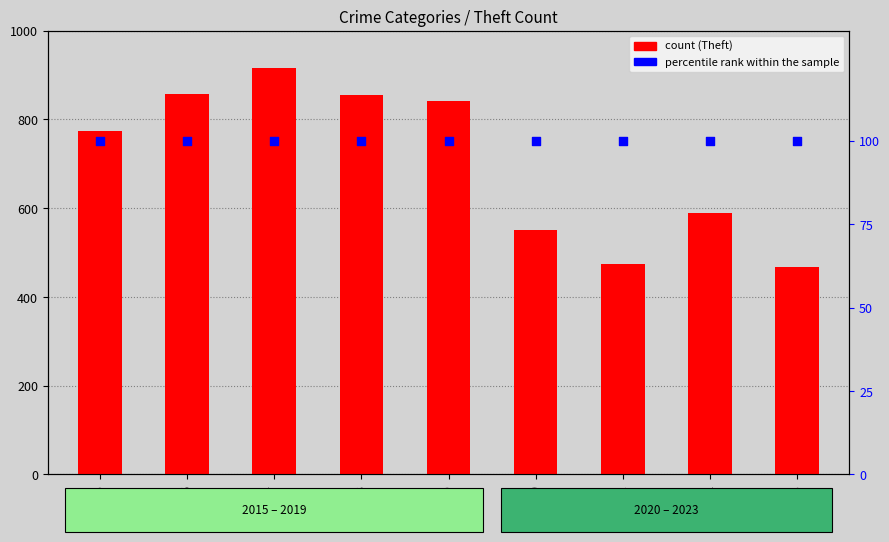

At which category is the sum across all series the highest?

2017